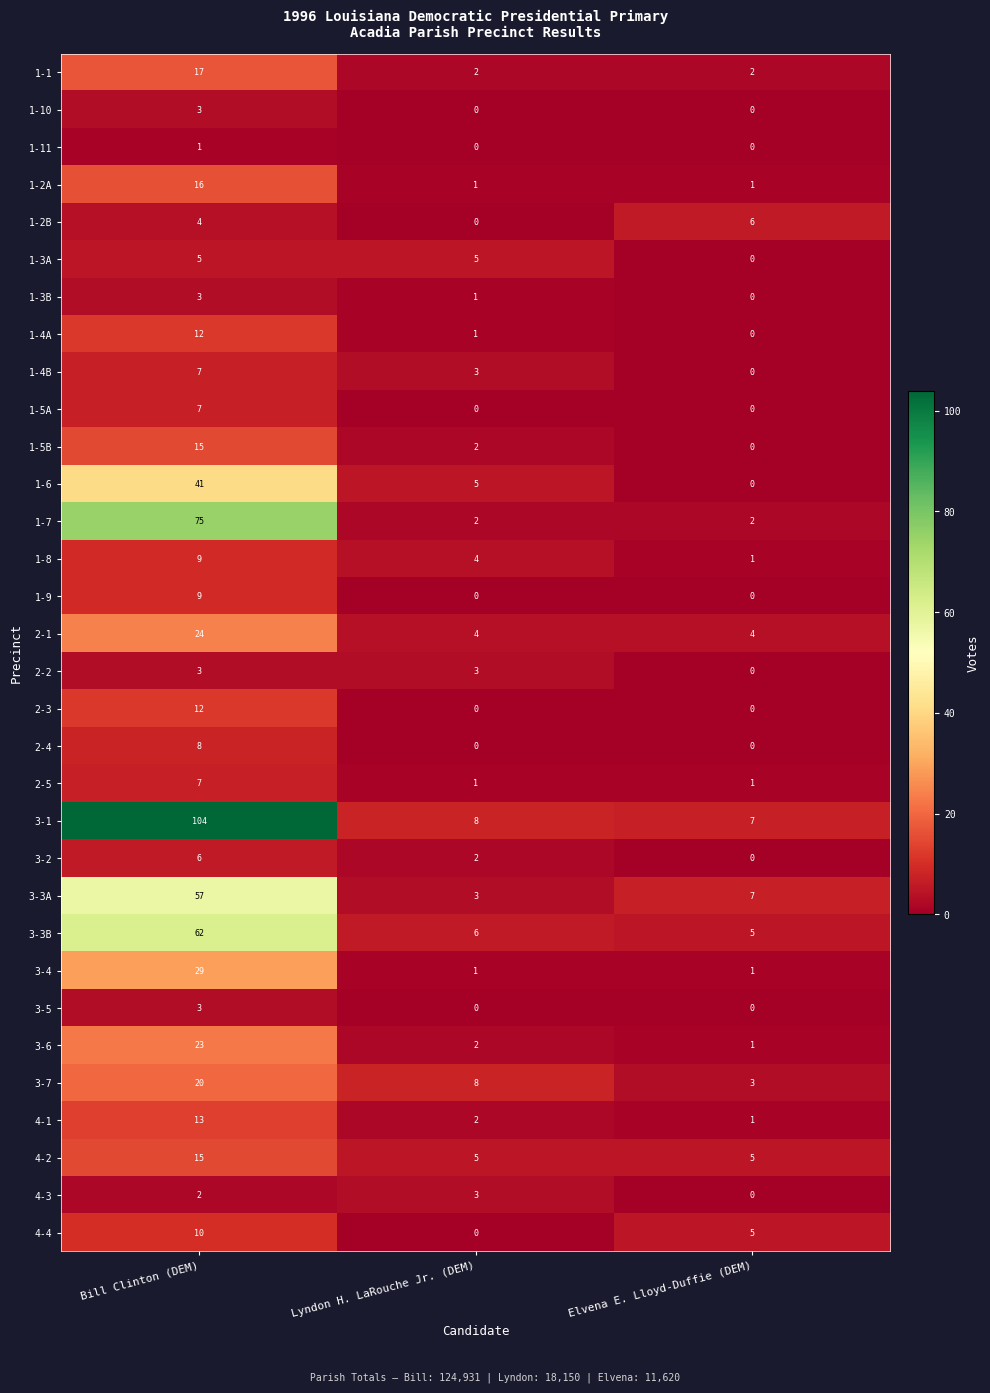

Which series has the largest total across all categories?

3-1